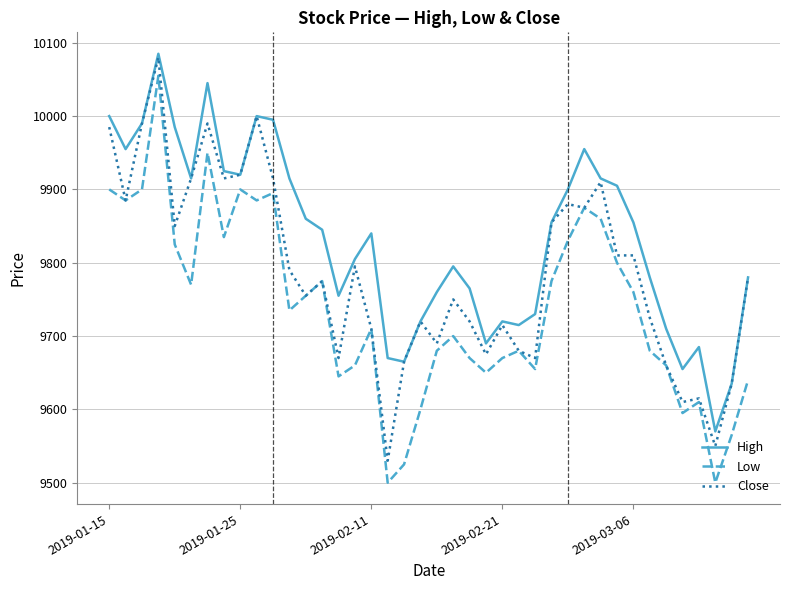

Which series has the largest total across all categories?

High